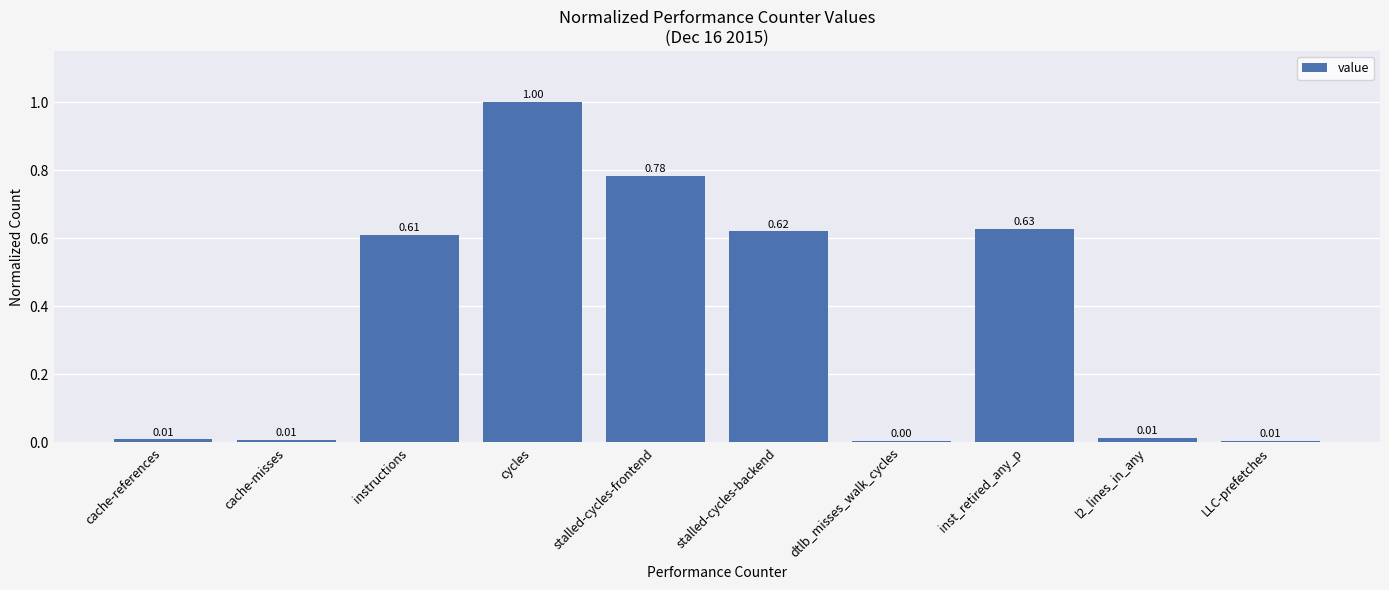

The value at stalled-cycles-backend is 0.4. True or false?

False